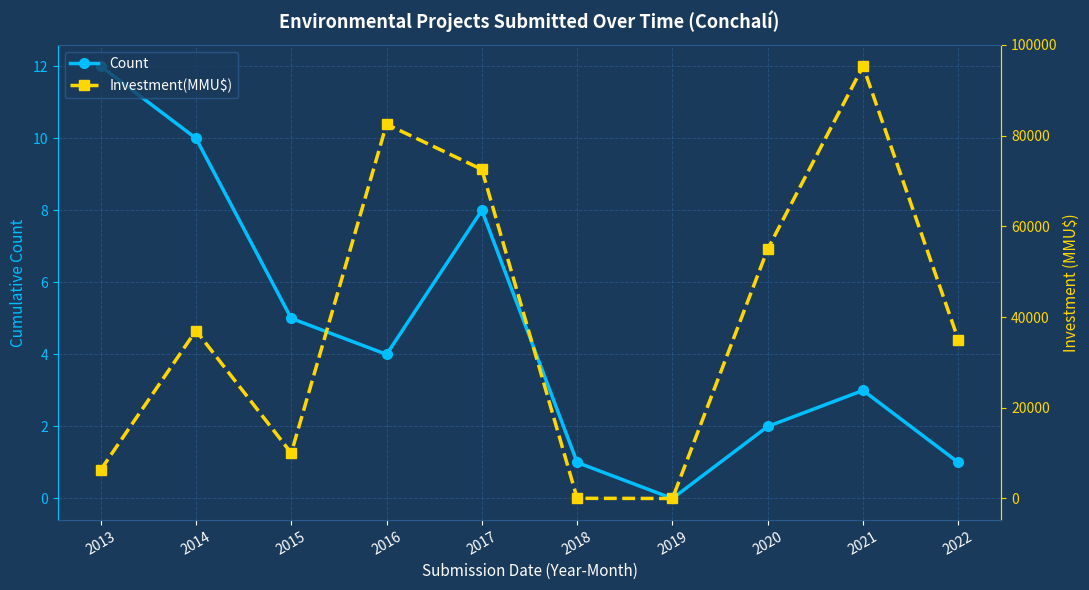

Which series has the largest range (max minus min)?

Investment(MMU$)